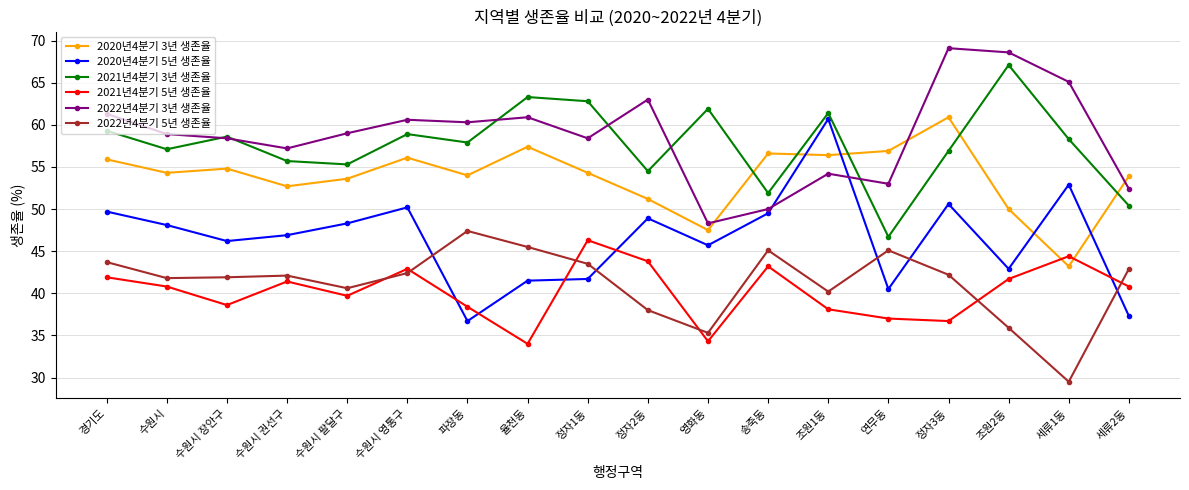

What are all the series names shown in the legend?

2020년4분기 3년 생존율, 2020년4분기 5년 생존율, 2021년4분기 3년 생존율, 2021년4분기 5년 생존율, 2022년4분기 3년 생존율, 2022년4분기 5년 생존율